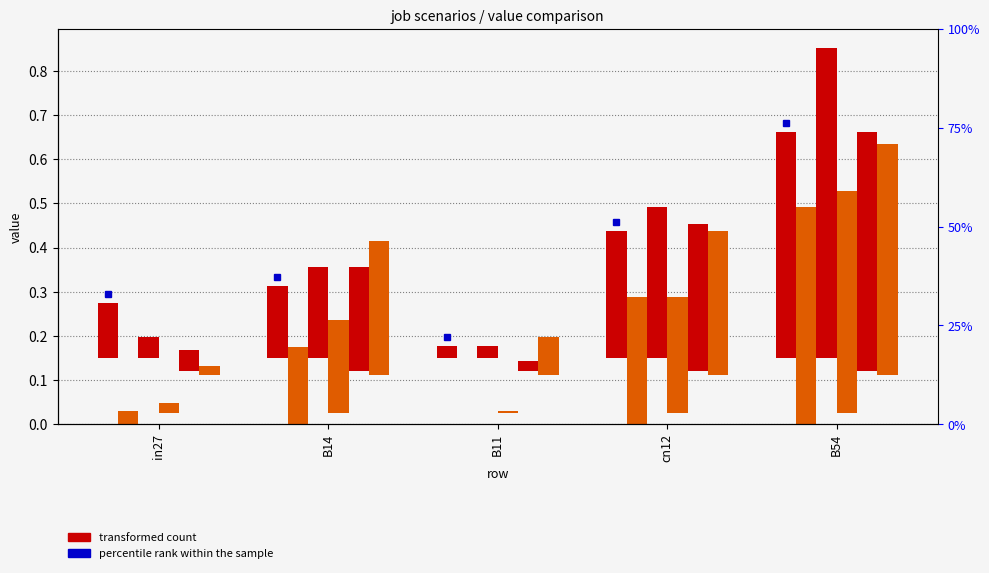

Are the bars grouped side by side (vs. stacked)?

Yes